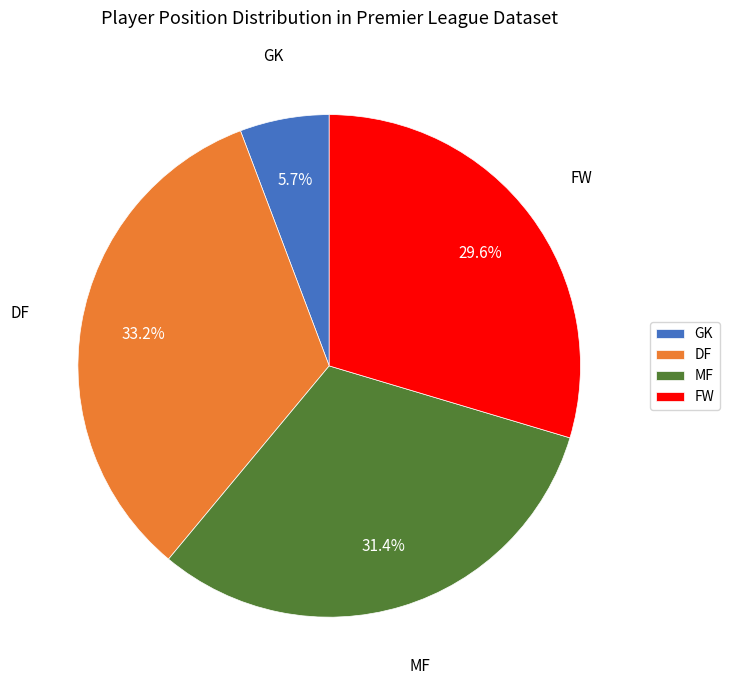

Which category has the biggest portion of the pie?

DF